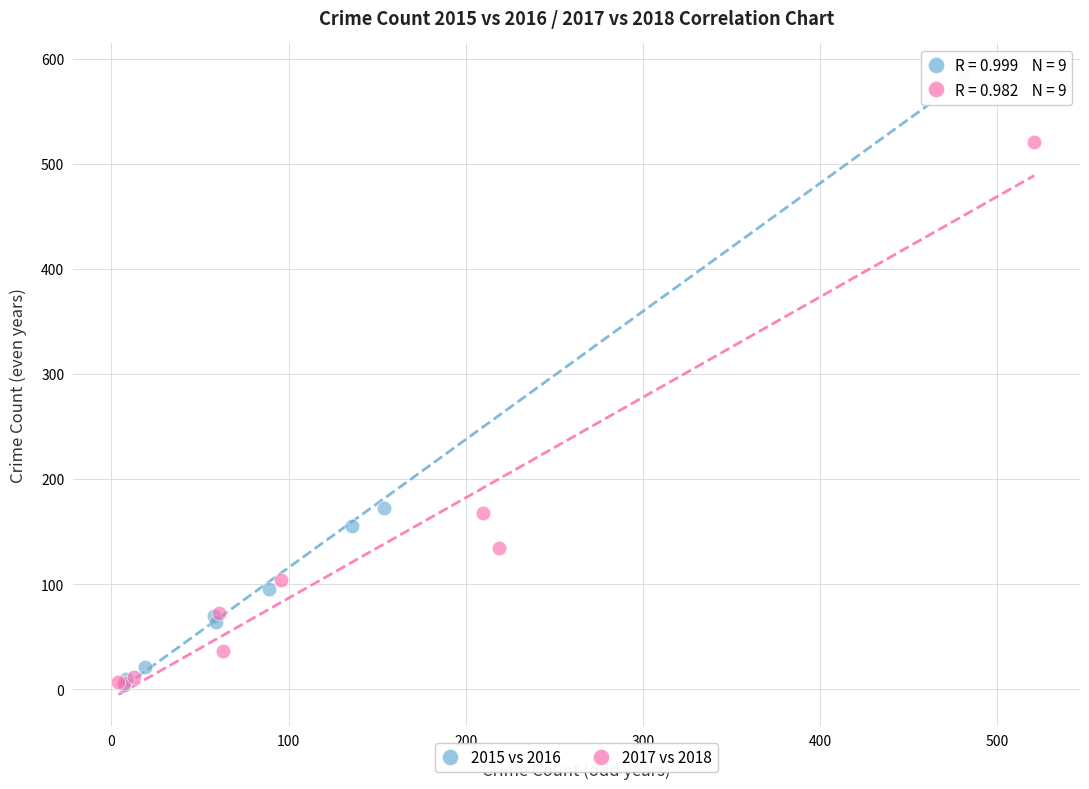

What are all the series names shown in the legend?

2015 vs 2016, 2017 vs 2018